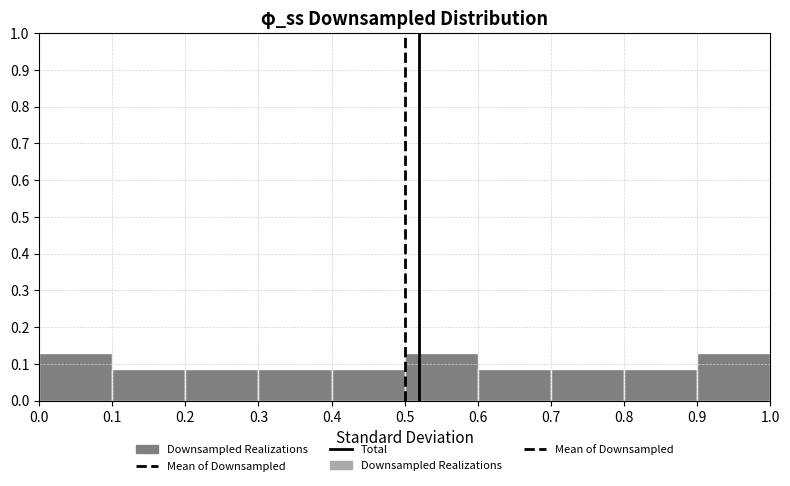

Reading left to right, list every bar in this chart as the range it spans on the x-axis followed by its height. The values are not printed on the chart, so give them approximately, as read against the axis.

0.0 to 0.1: 0.13
0.1 to 0.2: 0.09
0.2 to 0.3: 0.09
0.3 to 0.4: 0.09
0.4 to 0.5: 0.09
0.5 to 0.6: 0.13
0.6 to 0.7: 0.09
0.7 to 0.8: 0.09
0.8 to 0.9: 0.09
0.9 to 1.0: 0.13